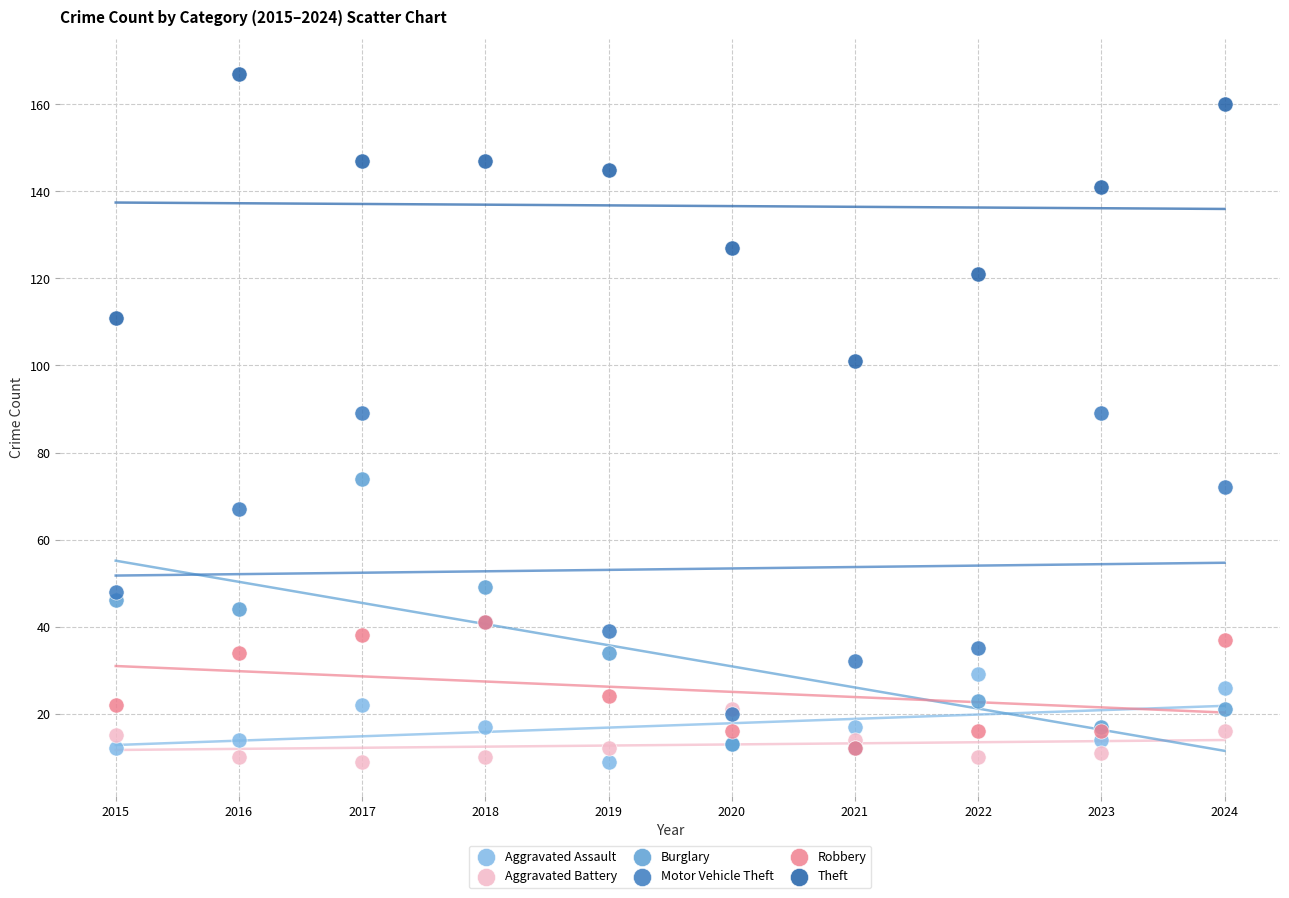

What are all the series names shown in the legend?

Aggravated Assault, Aggravated Battery, Burglary, Motor Vehicle Theft, Robbery, Theft